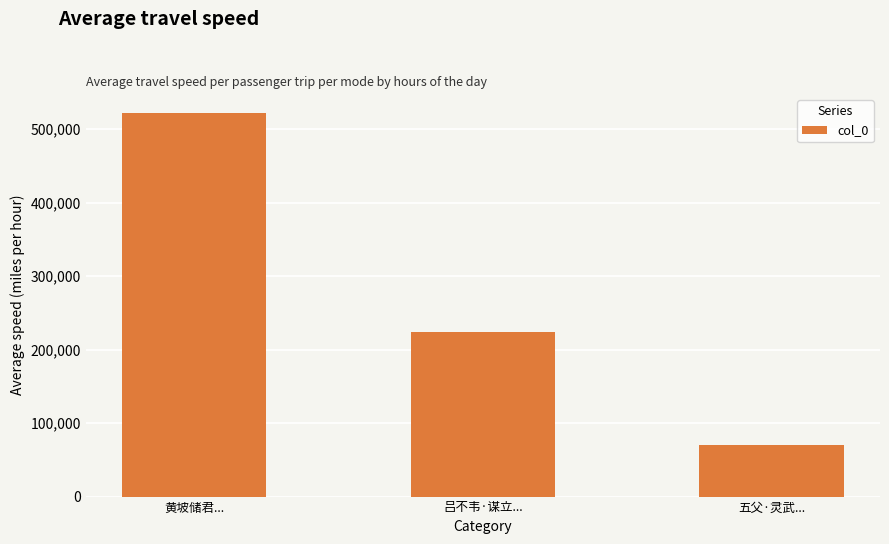

List the labels in order of value, smallest first.

五父·灵武..., 吕不韦·谋立..., 黄坡储君...